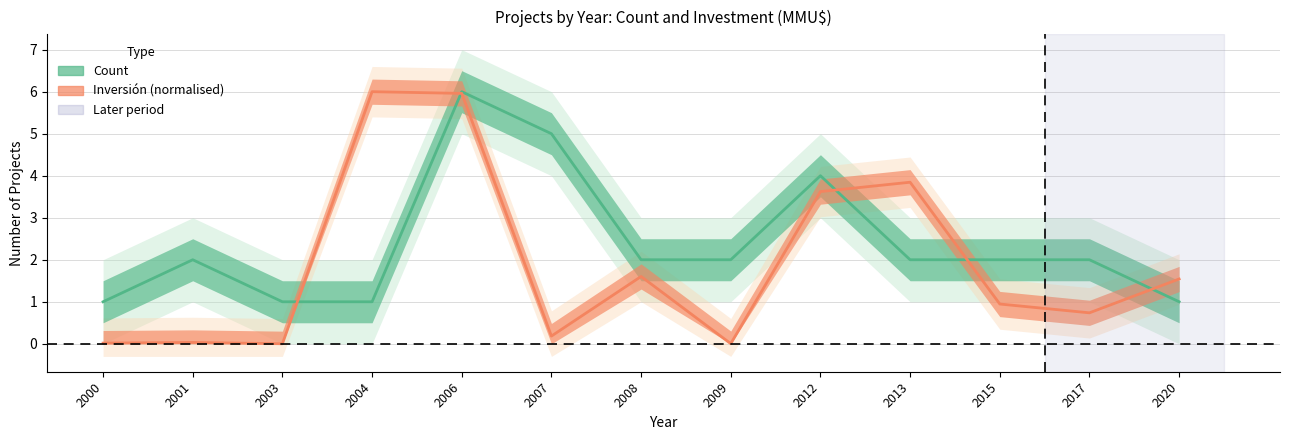

Where is Count nearest to the value 3?

2001